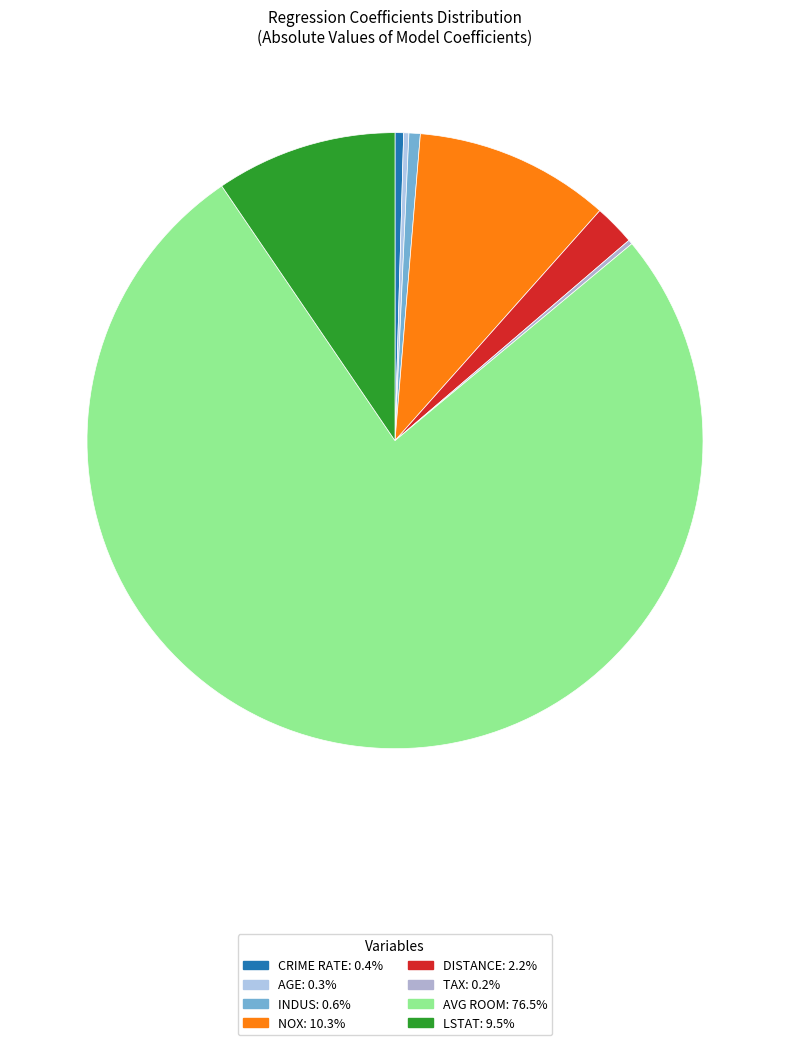

Which category has the biggest portion of the pie?

AVG ROOM